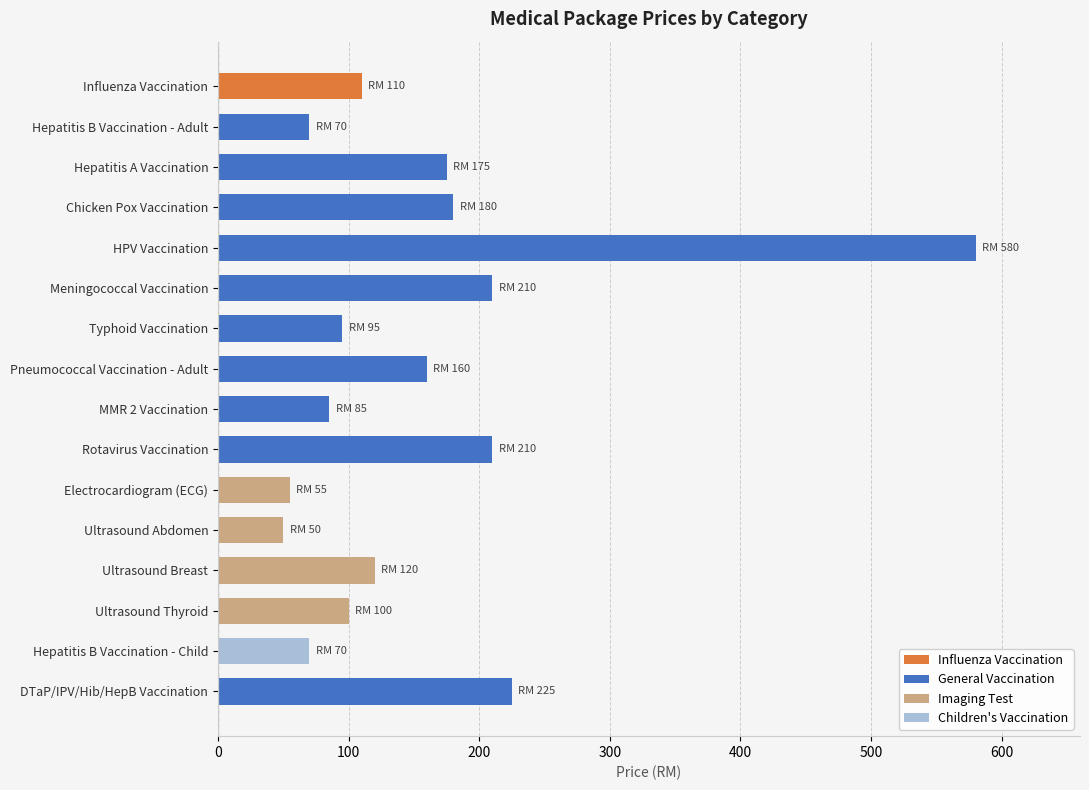

What is the label of the 5th bar from the top?

HPV Vaccination